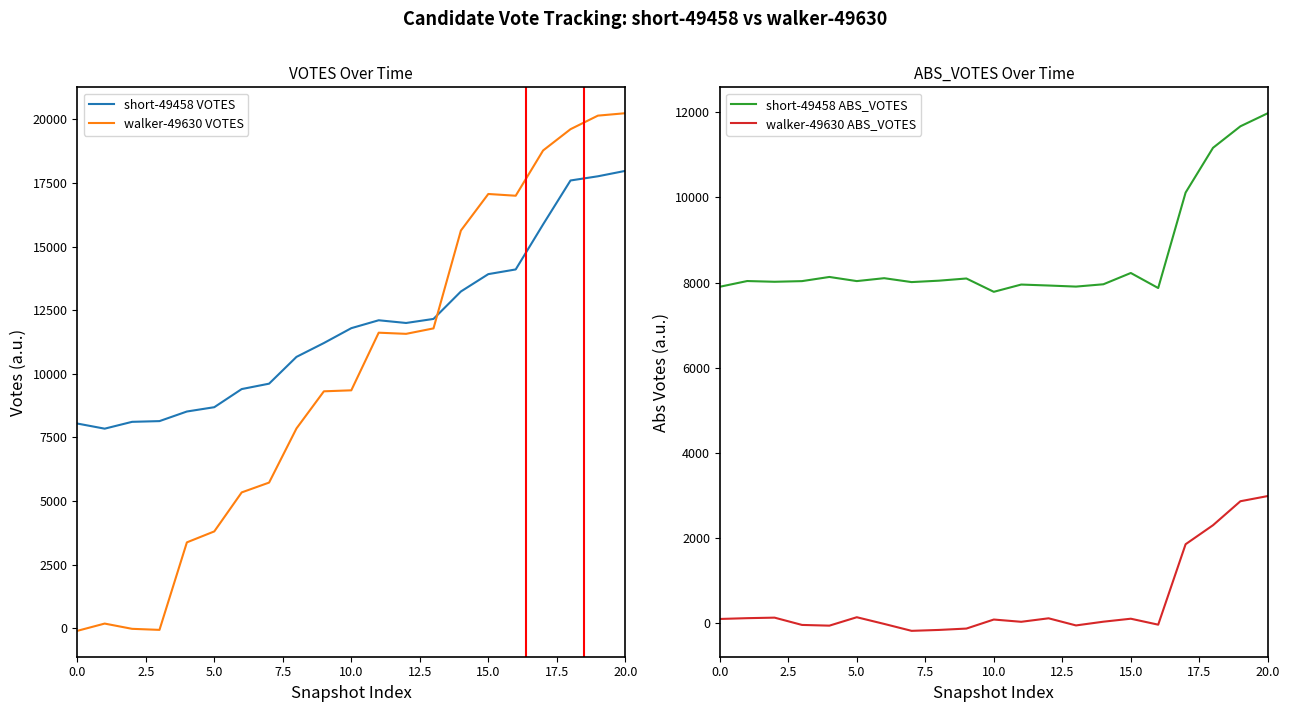

Which series ends up on top after the final intersection of walker-49630 VOTES and short-49458 VOTES?

walker-49630 VOTES